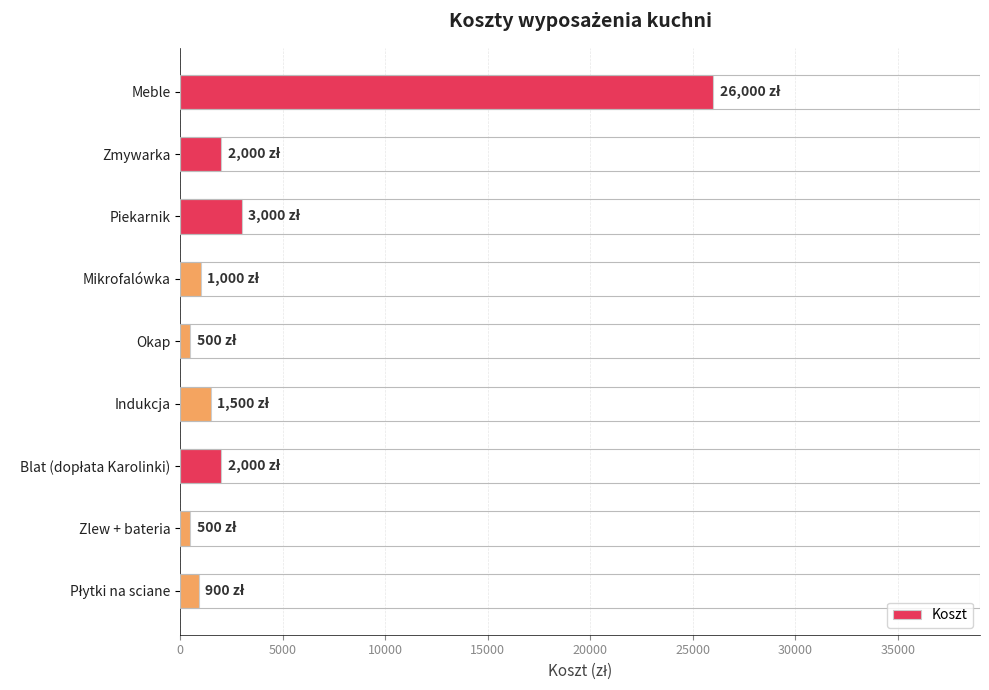

Where is the data nearest to the value 13250?

Piekarnik